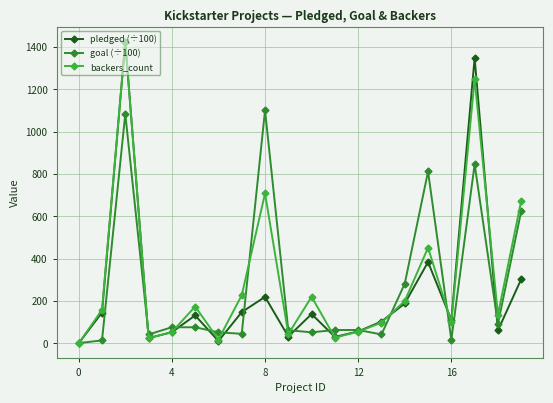

What is the difference between the second highest and second lowest values in the backers_count series?

1231.0